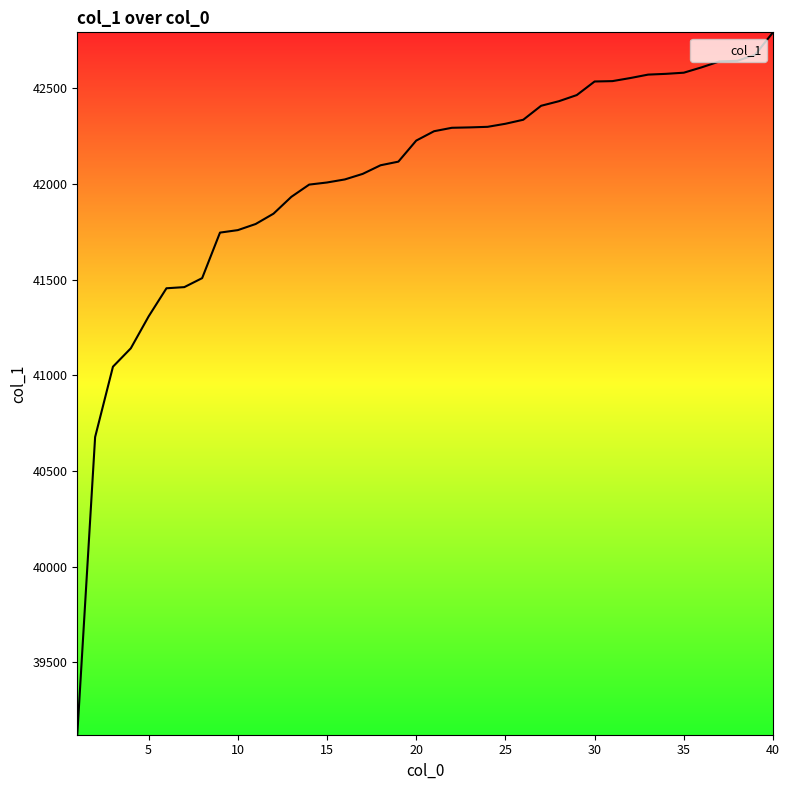

What is the difference between the maximum and minimum values?

3672